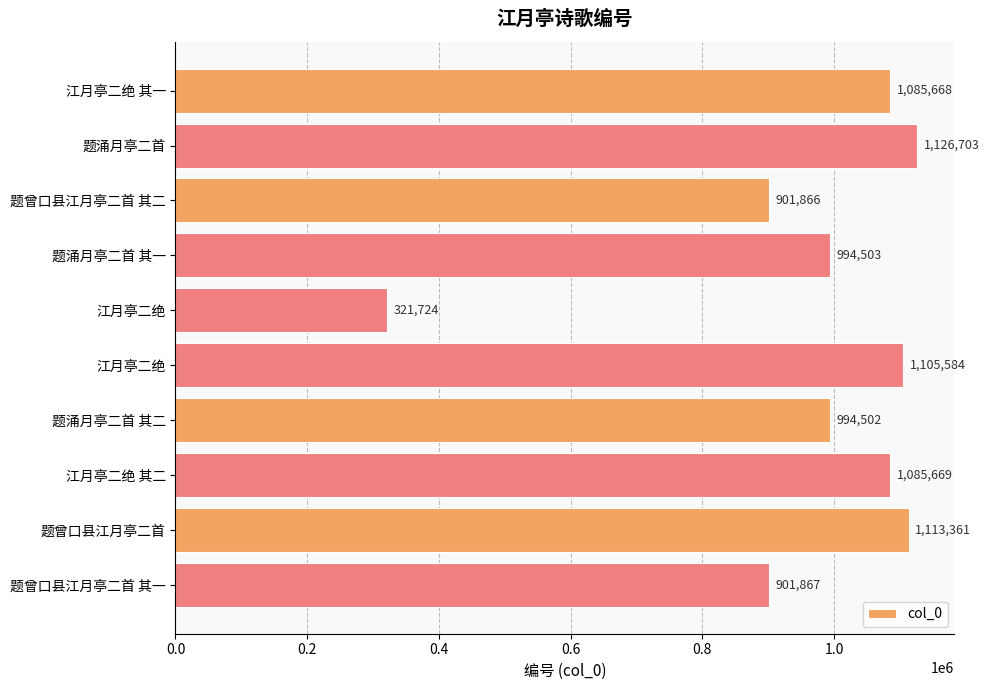

Are the bars horizontal?

Yes